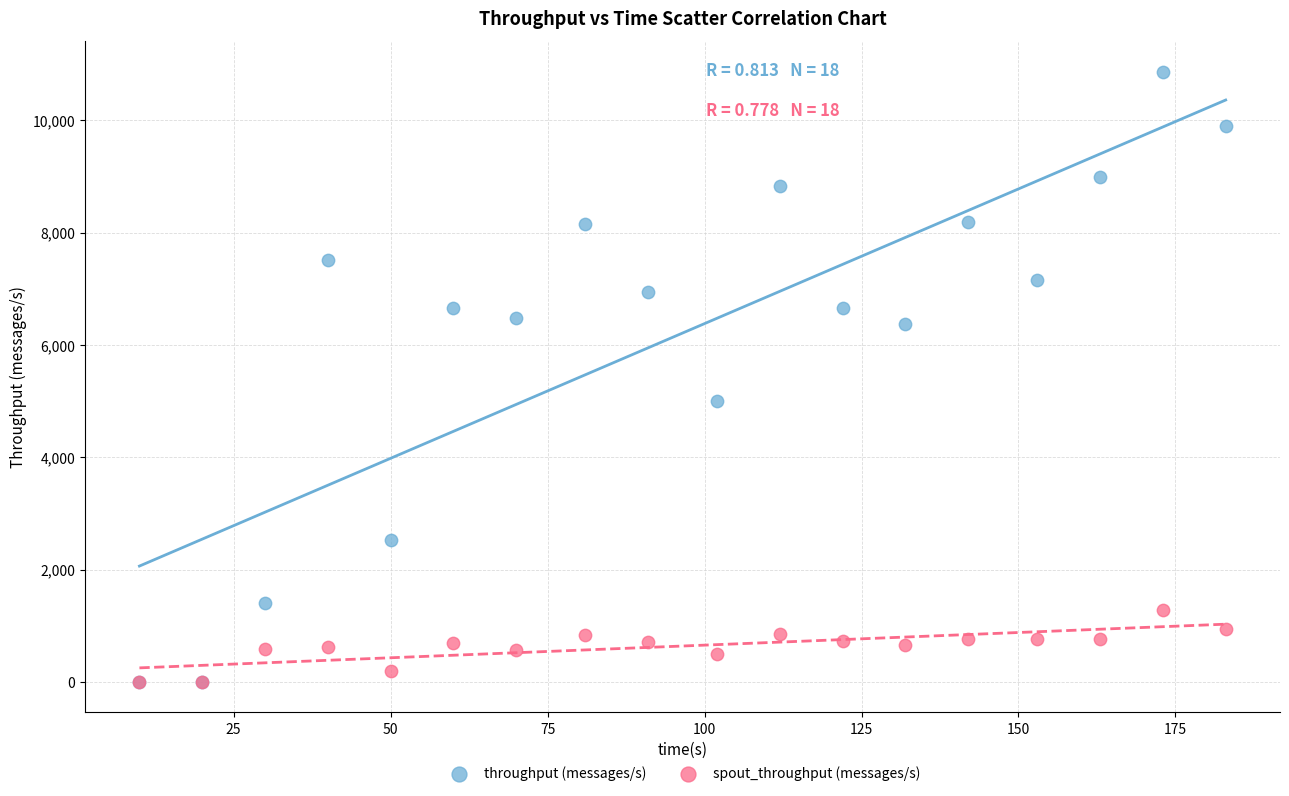

Across all series, what Y value is closest to 5434?

5000